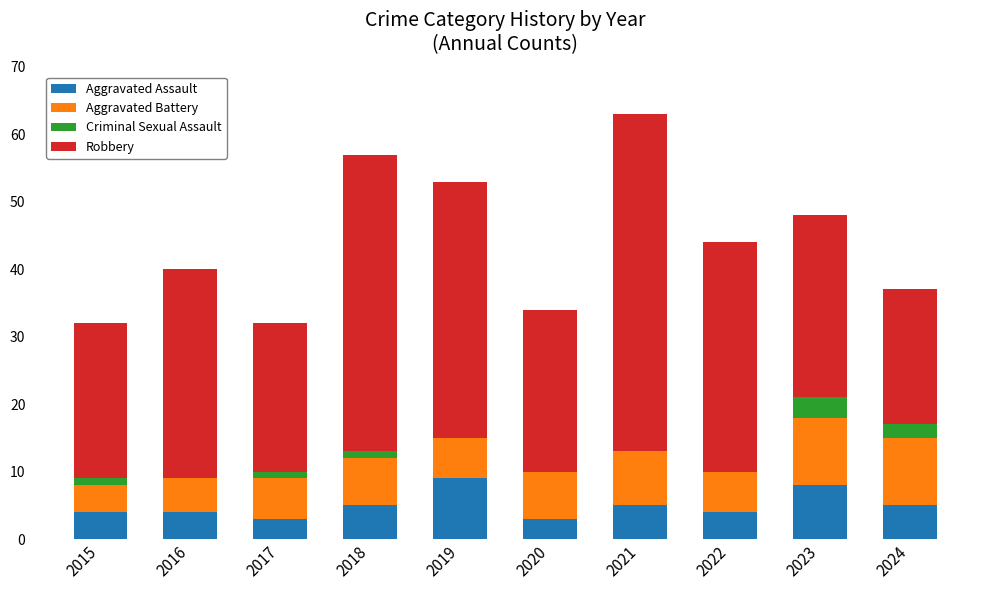

What are all the series names shown in the legend?

Aggravated Assault, Aggravated Battery, Criminal Sexual Assault, Robbery